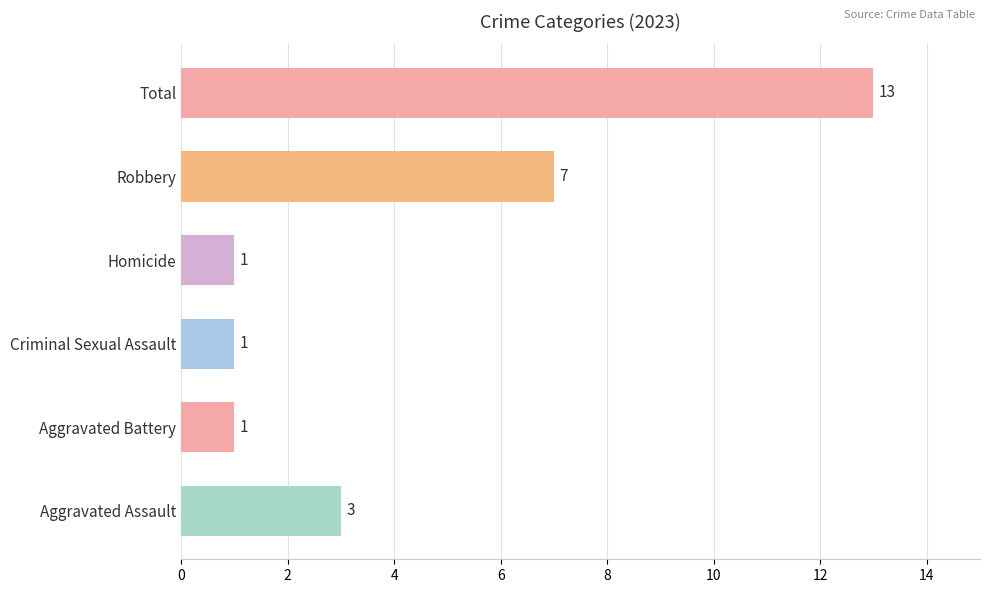

What is the change in value from Aggravated Battery to Robbery?

+6